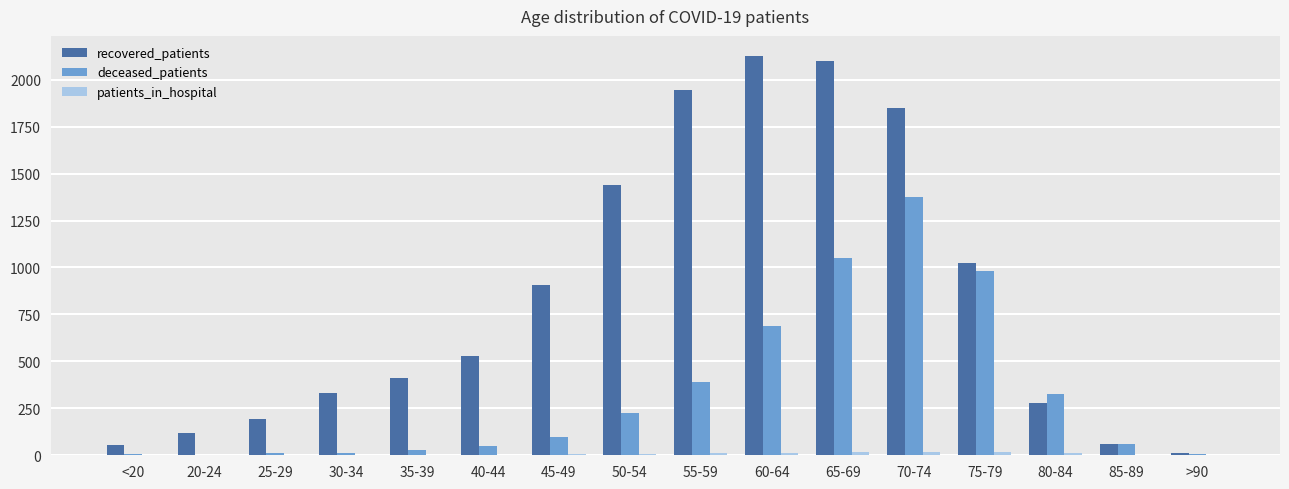

The deceased_patients series shows 682 at 70-74. True or false?

False